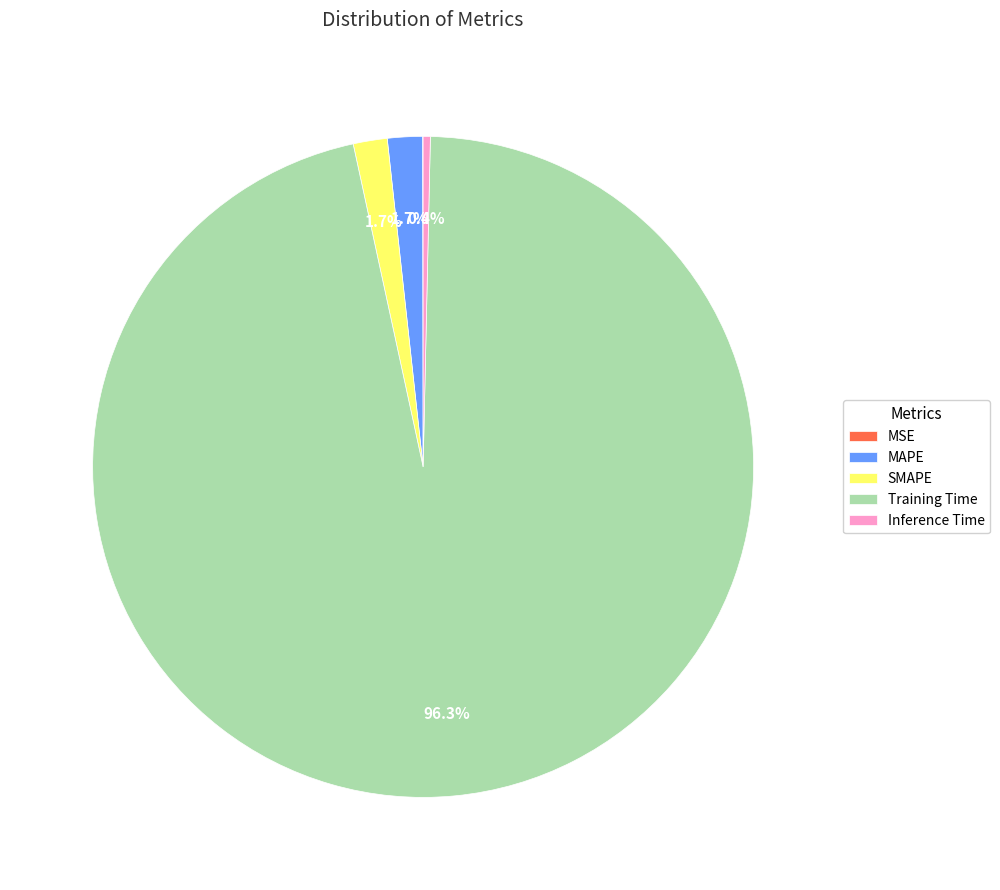

Is there a majority slice in this chart?

Yes